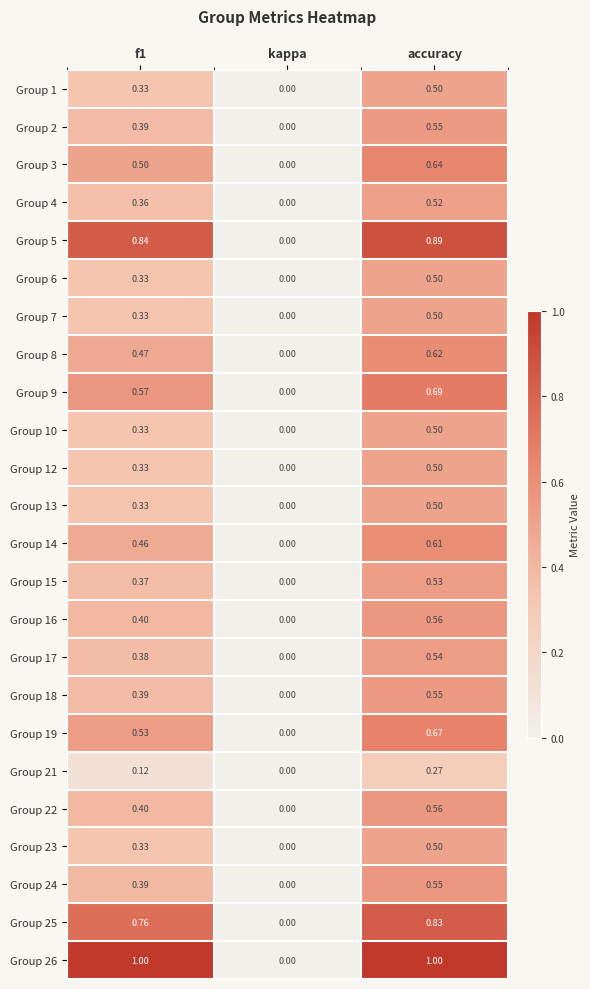

At which category is the sum across all series the highest?

accuracy